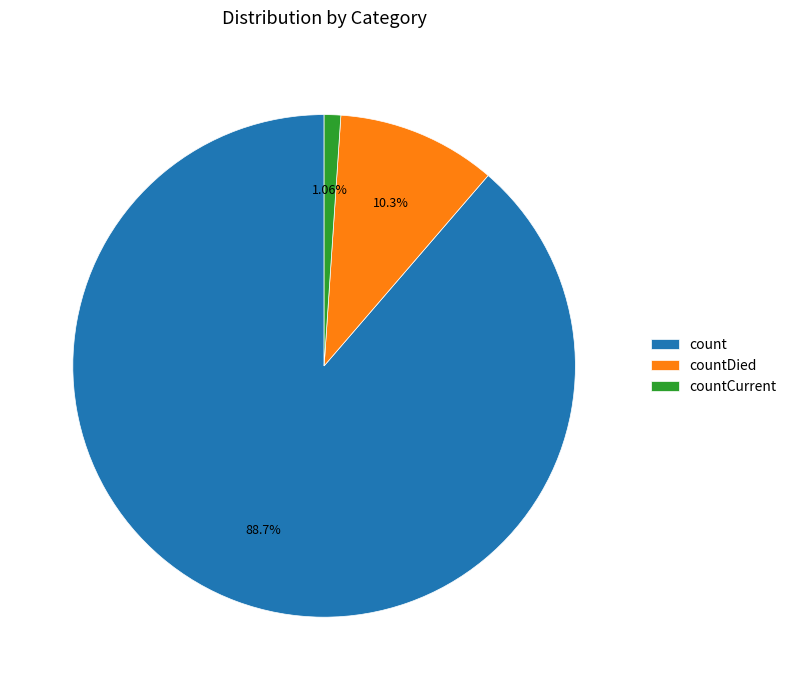

Which has a higher value, countCurrent or countDied?

countDied